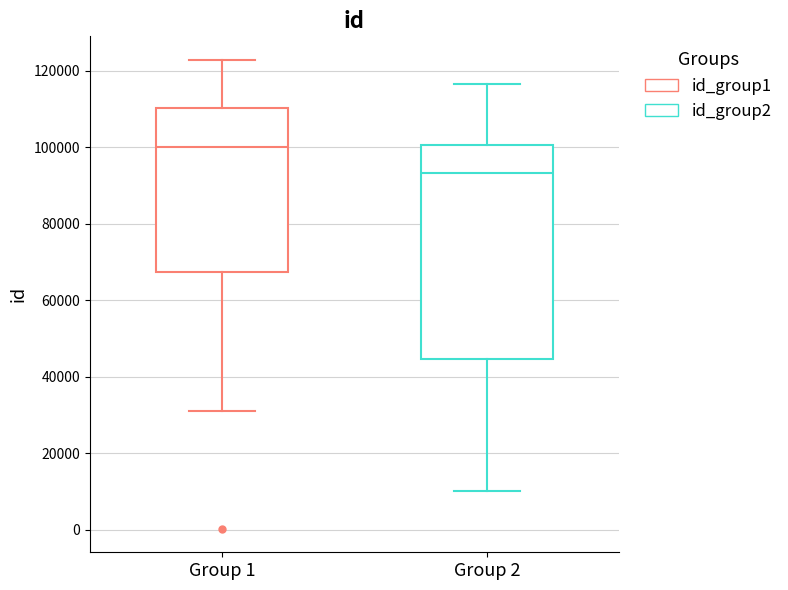

Reading left to right, read every box against the y-axis: the position of its median line, the range the box covers, and the ends of its whiskers. The values are not printed on the chart, so give them approximately, as read against the axis.

Group 1: median 100000, box 68000 to 110000, whiskers 32000 to 122000
Group 2: median 94000, box 44000 to 100000, whiskers 10000 to 116000